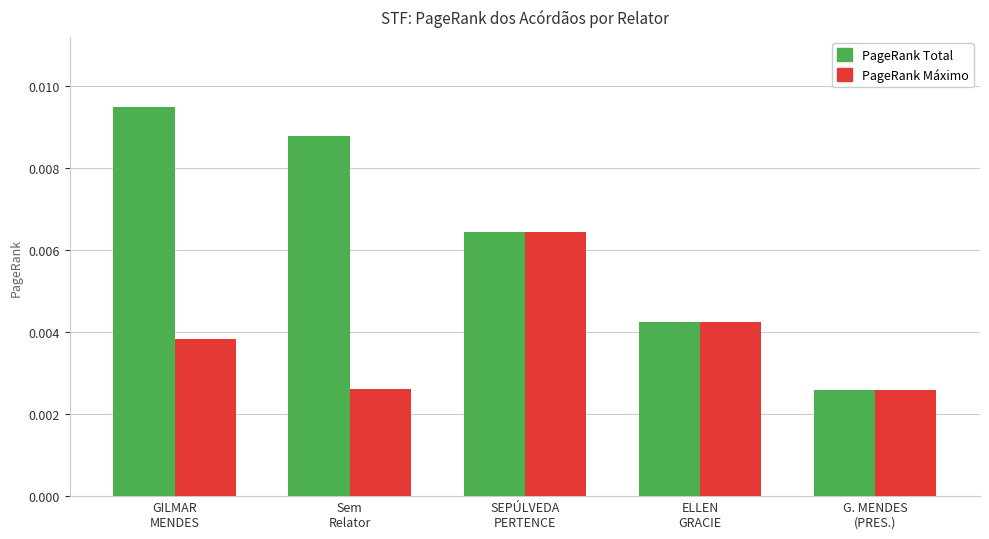

What are all the series names shown in the legend?

PageRank Total, PageRank Máximo